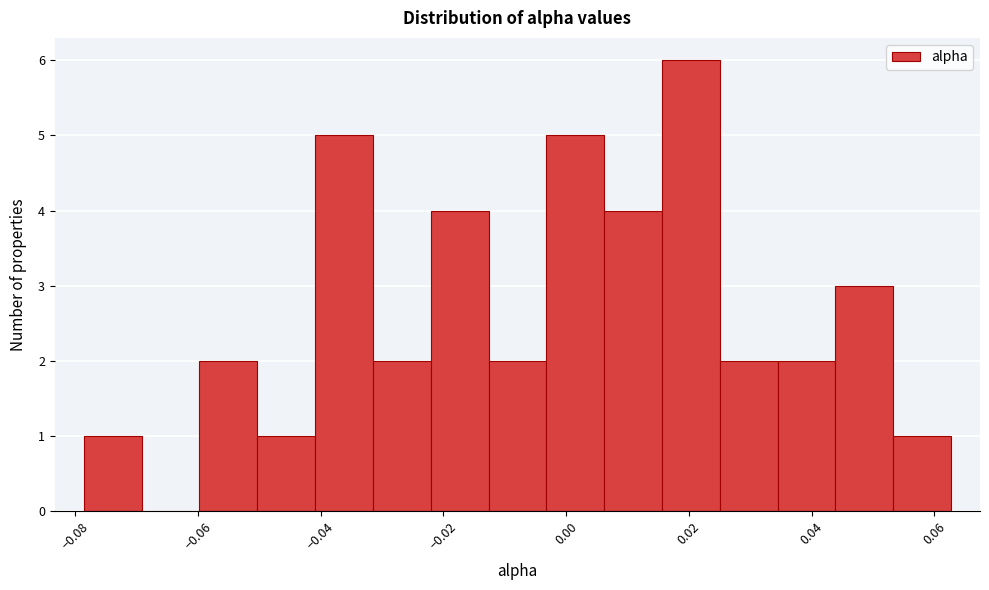

What is the height of the bar covering -0.012 to -0.004 on the x-axis? Neither the bar edges nor the heights are printed on the chart, so give them approximately, as read against the axes.

2